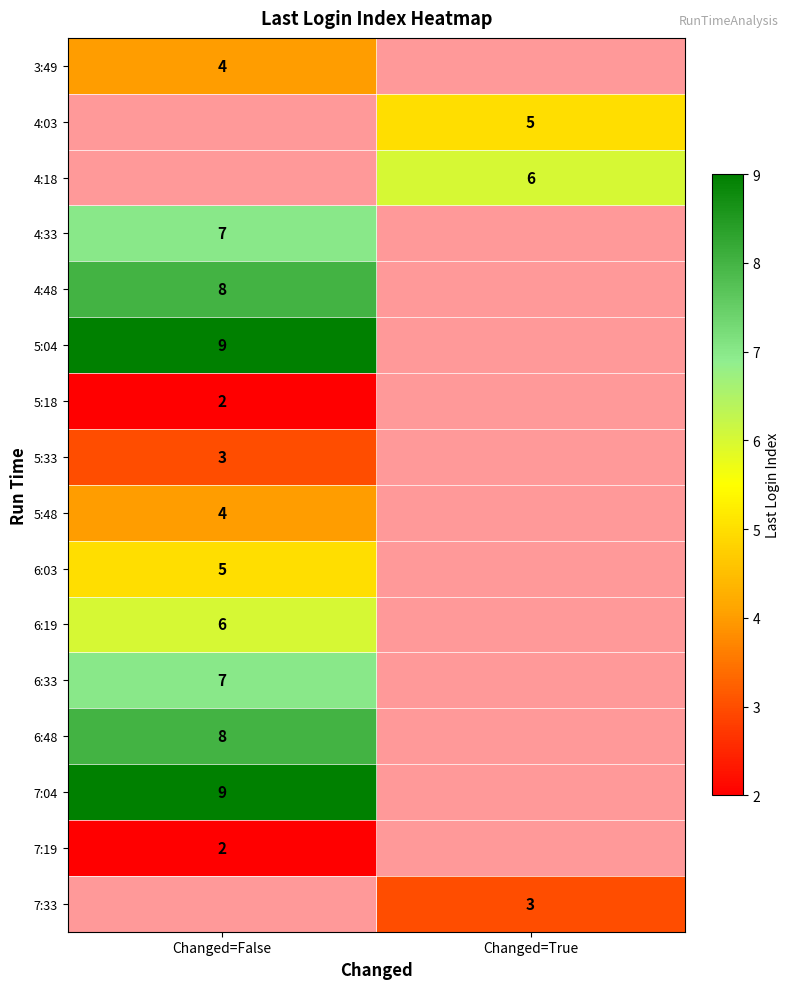

Which has a higher value, Changed=True or Changed=False?

Changed=False